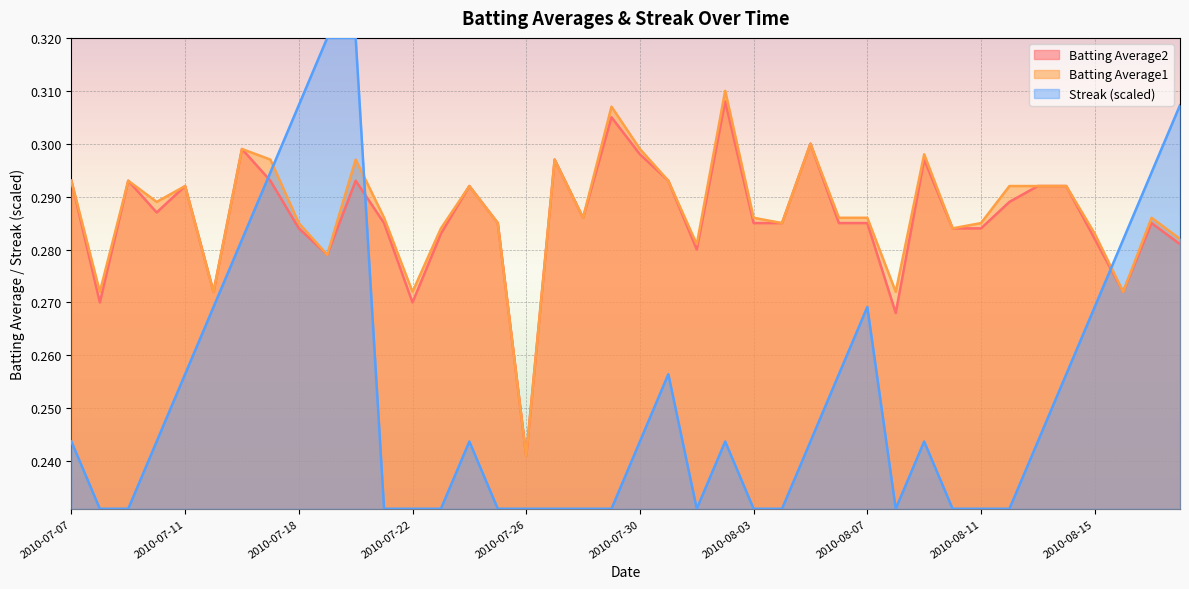

The Batting Average2 series shows 0.5 at 2010-07-23. True or false?

False